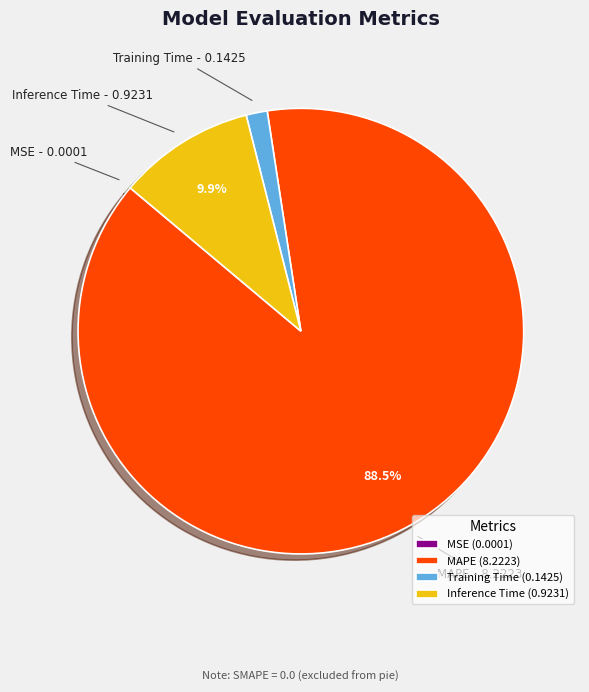

To the nearest percent, what percentage of the pie is Inference Time?

10%